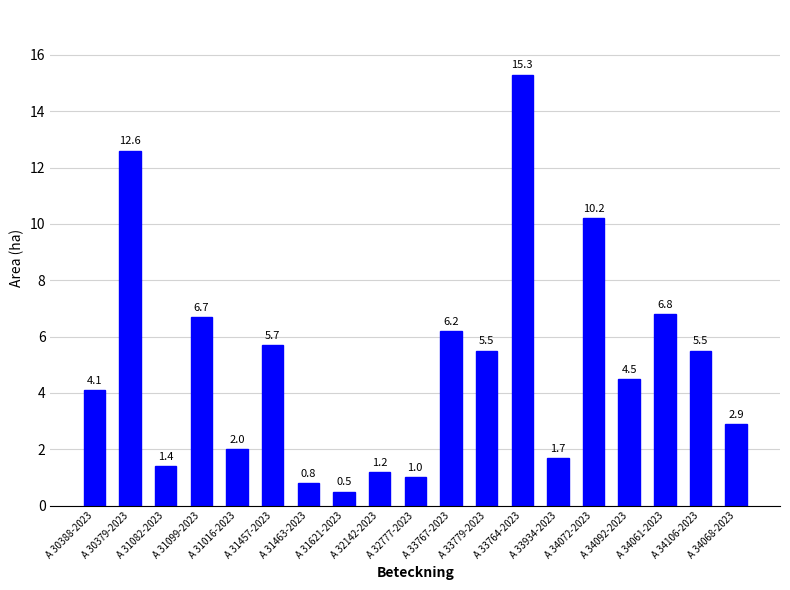

At which label is the value closest to 7?

A 34061-2023